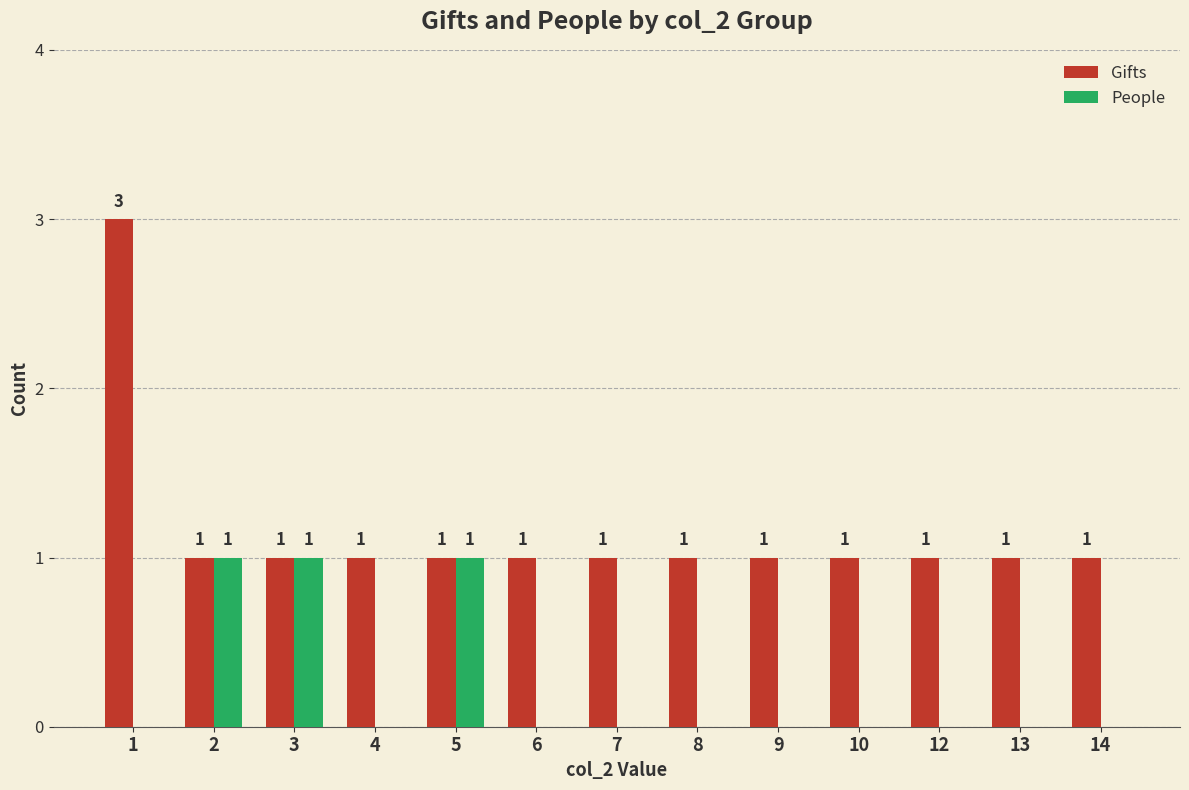

Is it true that Gifts equals 1 at 14?

True